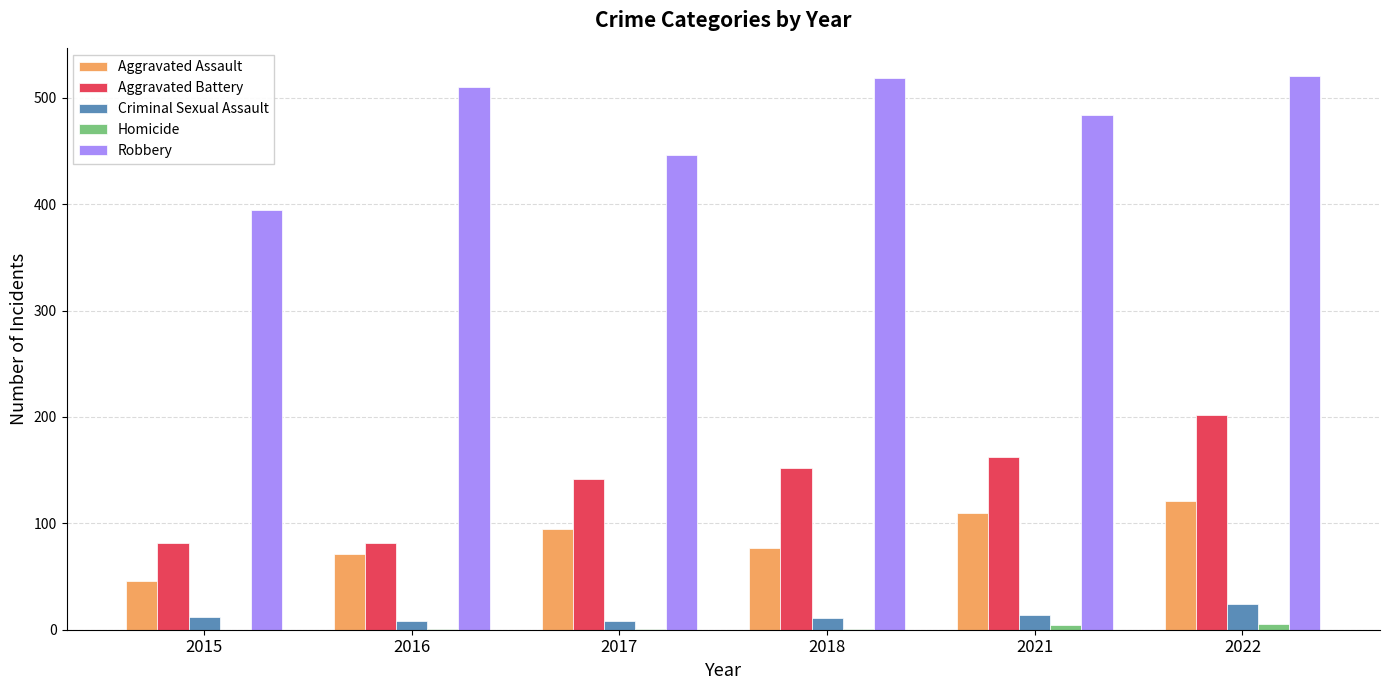

What is the total value across all series at 2017?

692